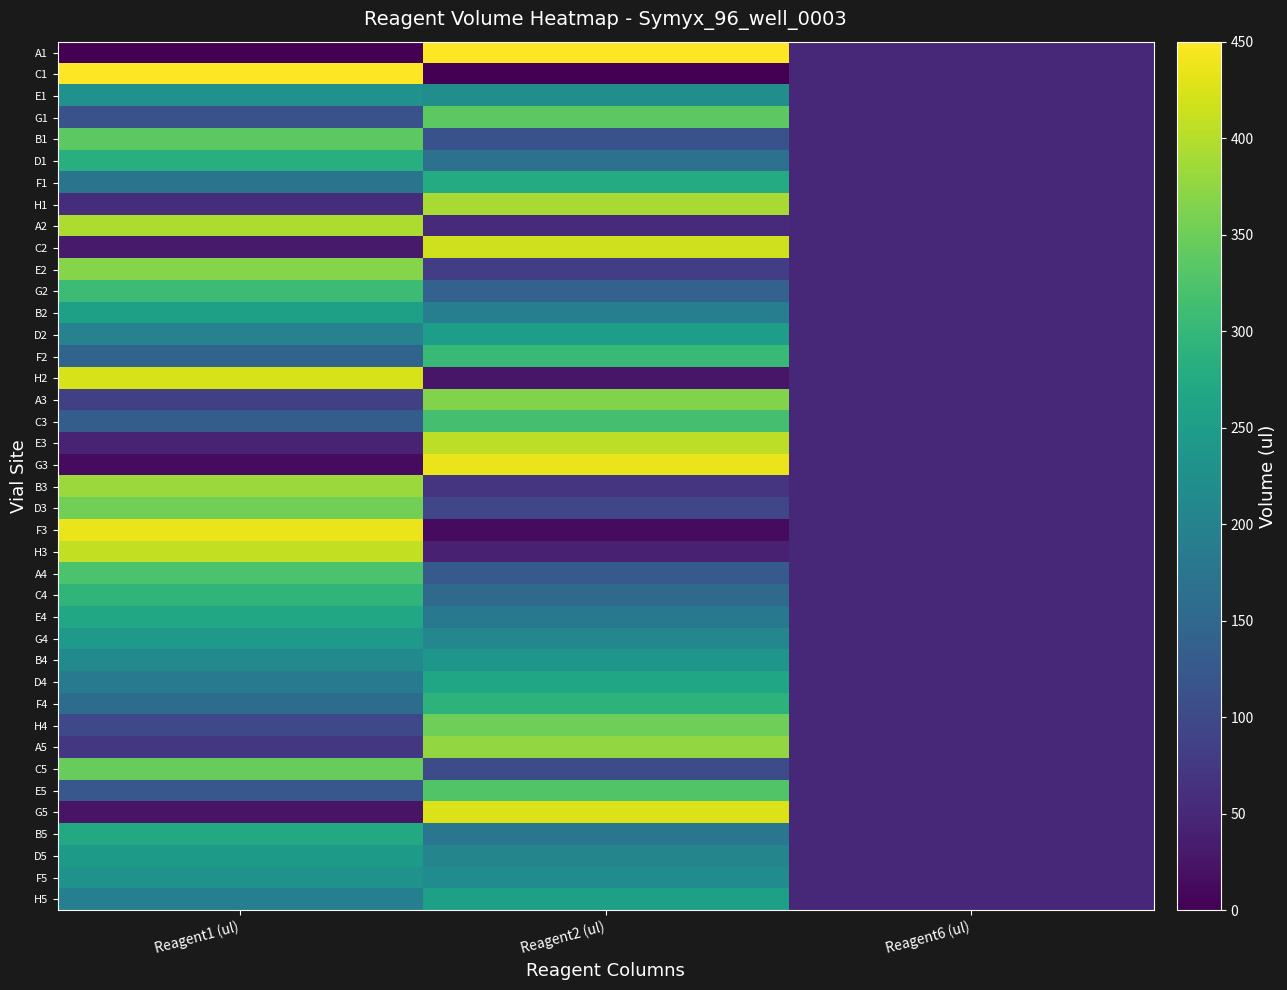

List the series in order of their peak value, lowest first.

E1, F5, B4, G4, D5, D2, B2, H5, D4, E4, B5, F1, D1, F4, C4, F2, G2, C3, A4, E5, G1, B1, C5, H4, D3, A3, E2, A5, B3, H1, A2, E3, H3, C2, H2, G5, G3, F3, A1, C1